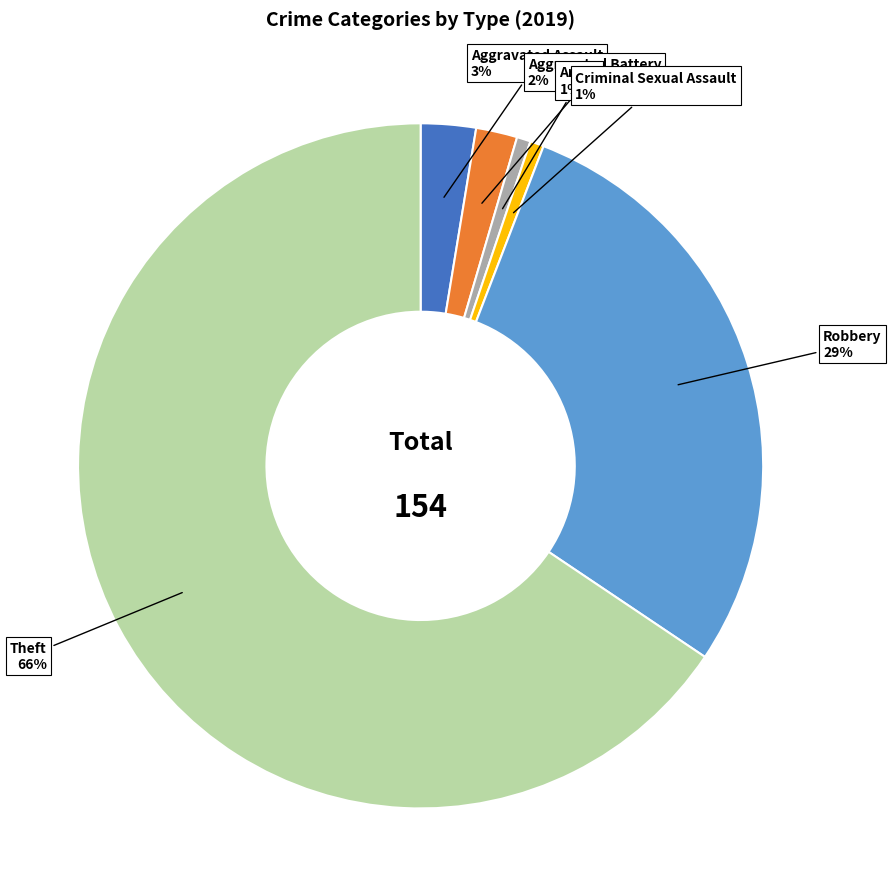

Do Robbery and Aggravated Assault together represent more than half of the pie?

No